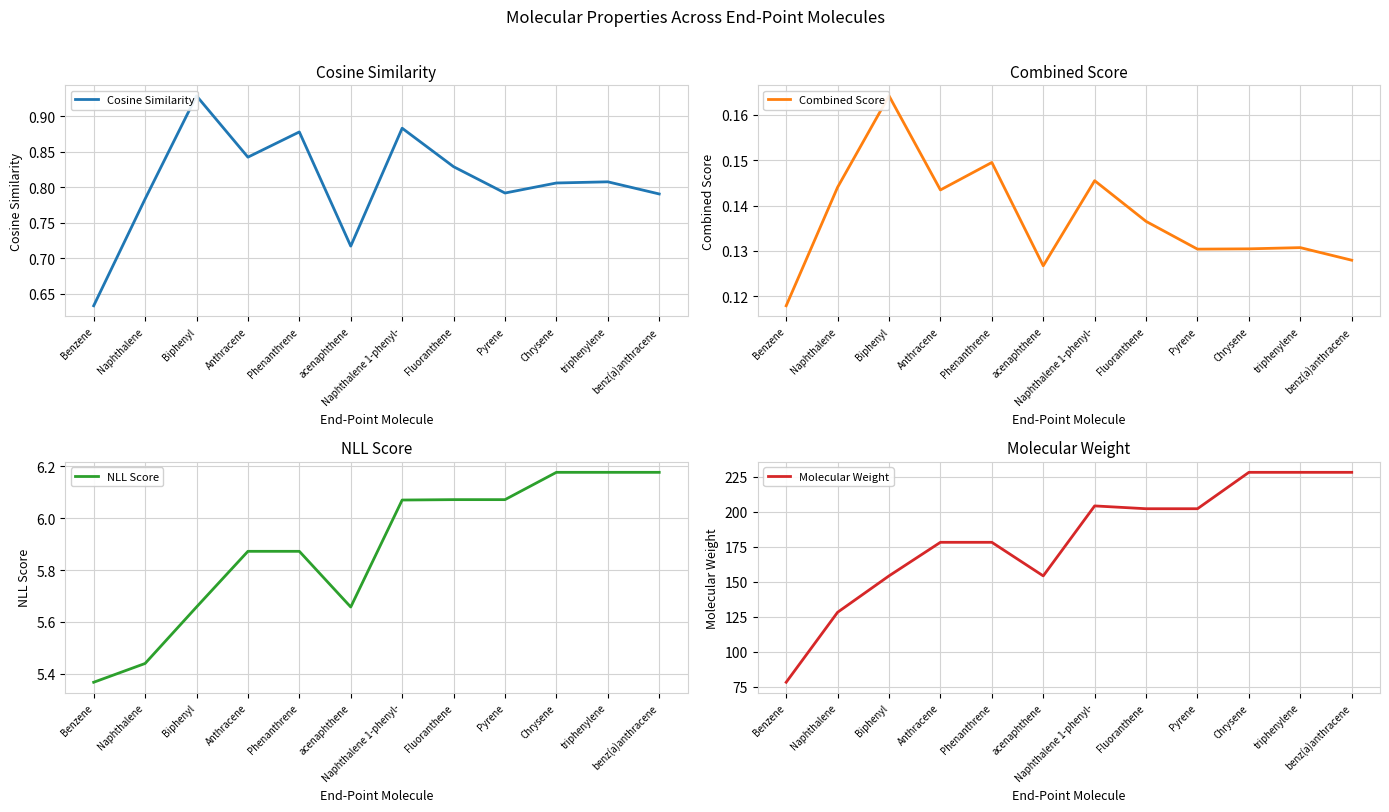

At which category does Molecular Weight reach its first local peak?

Naphthalene 1-phenyl-